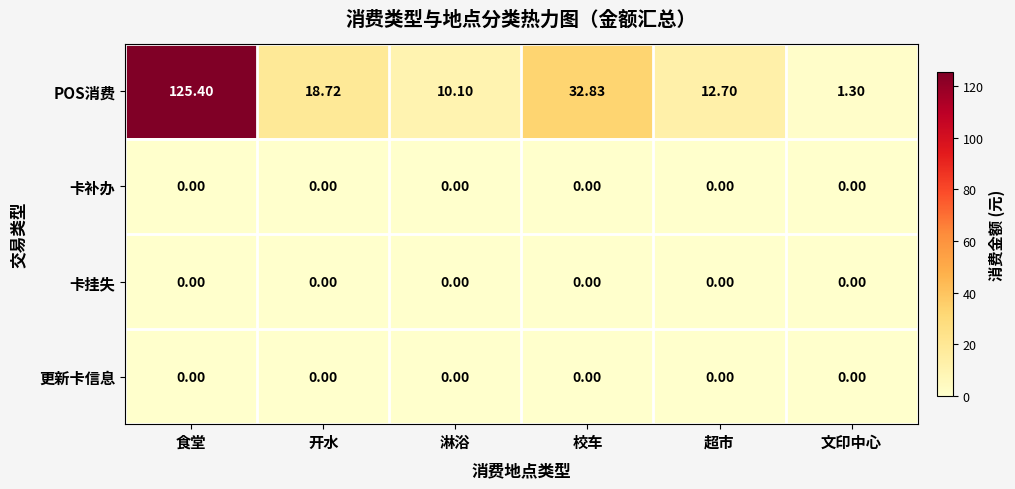

How many distinct data groups are displayed?

4